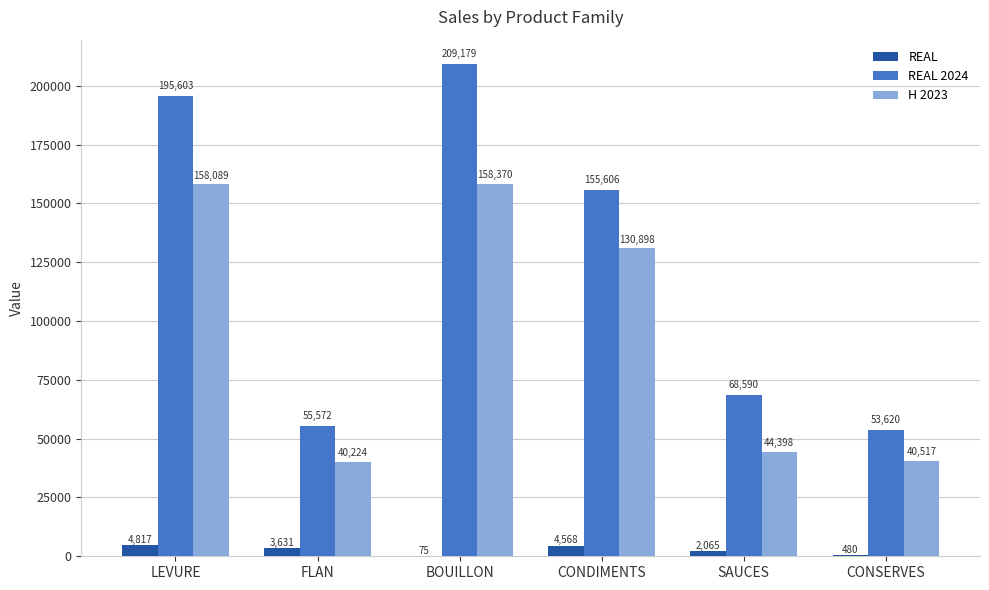

What is the spread (max minus min) of values at LEVURE?

190785.9